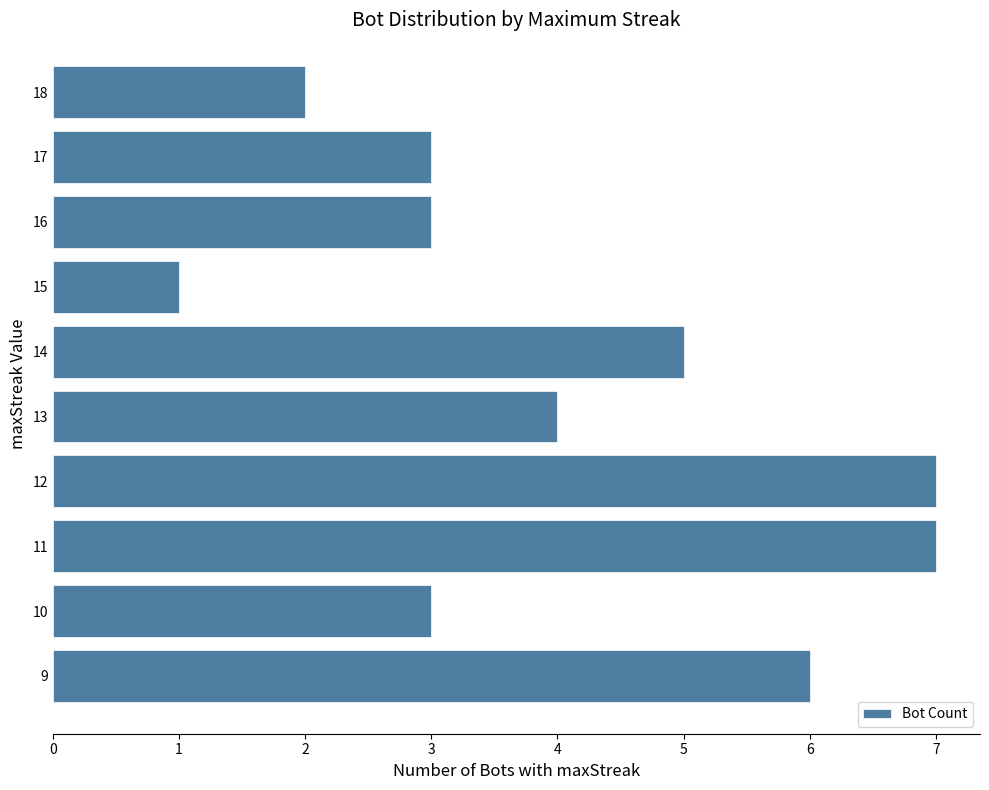

Does the chart contain any negative values?

No